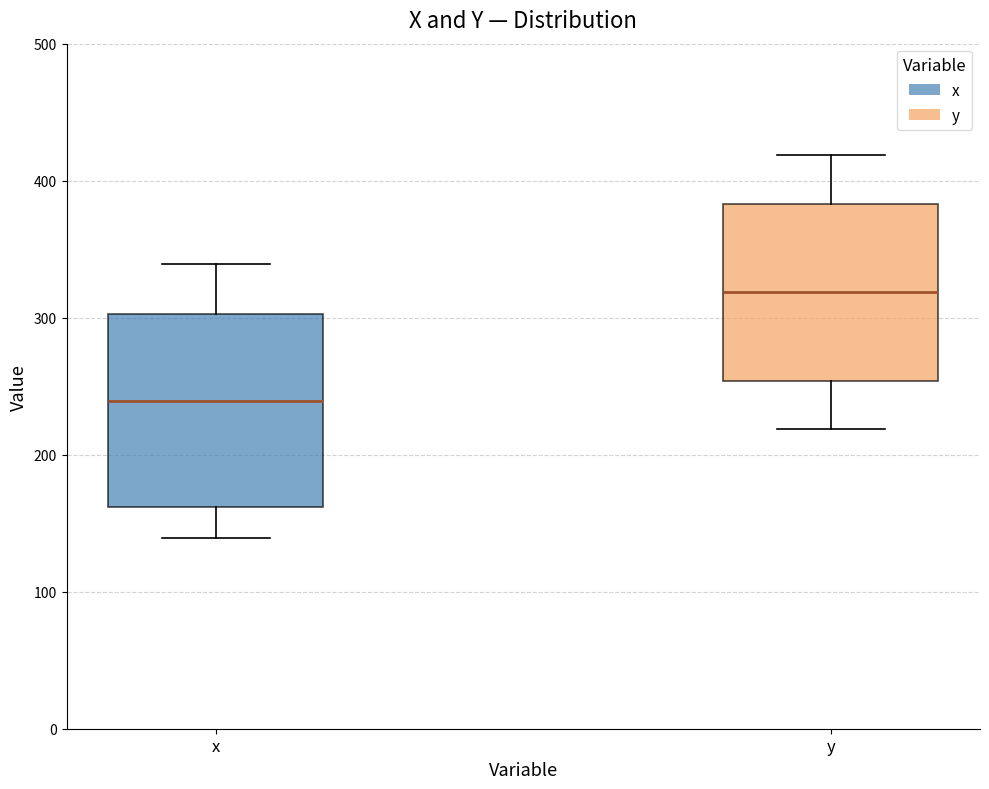

Where is the upper edge of the box for y on the y-axis? The values are not printed on the chart, so give them approximately, as read against the axis.

380